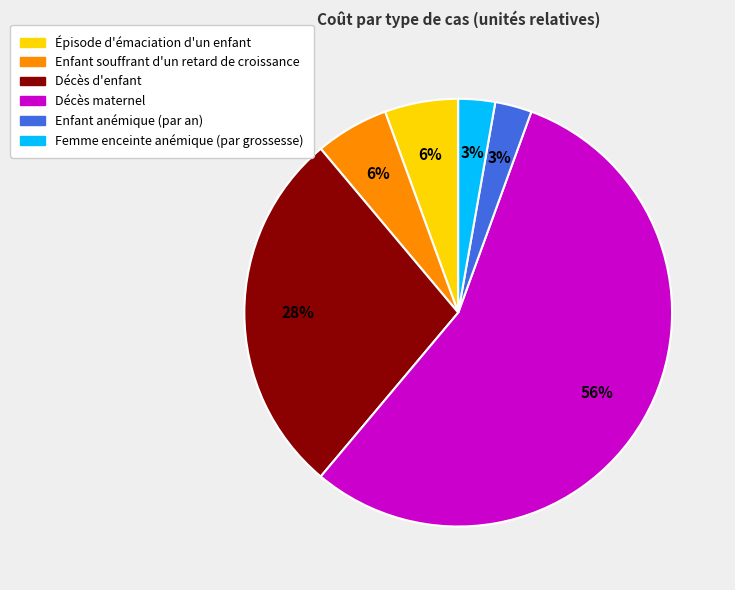

To the nearest percent, what percentage of the pie is Enfant anémique (par an)?

3%